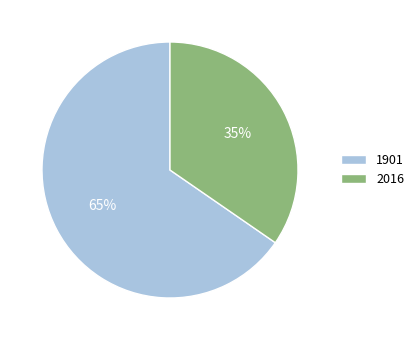

Count the number of slices in the pie.

2